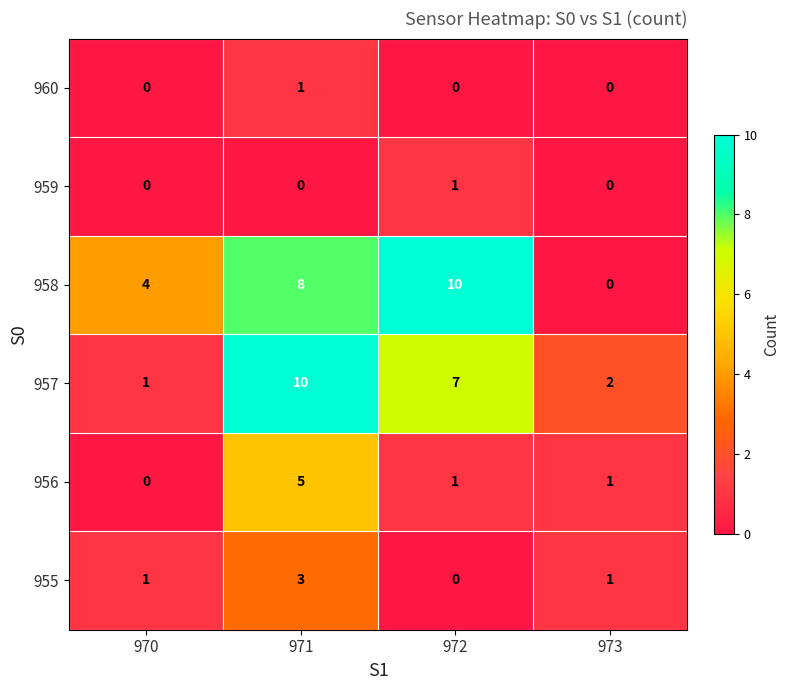

What is the difference between the 957 values at 972 and 971?

3